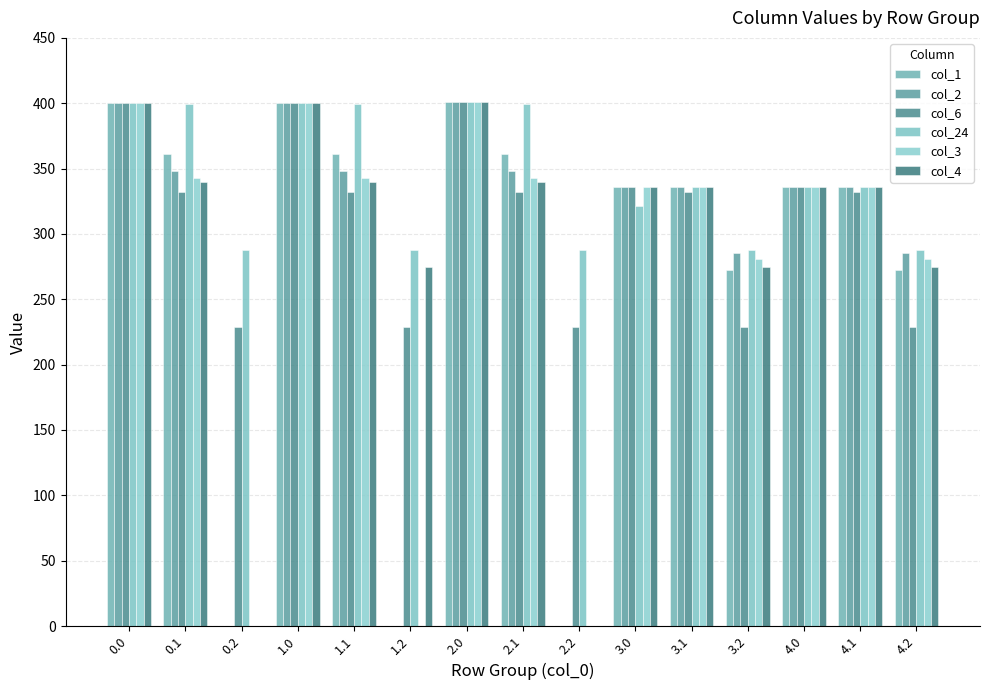

What is the approximate value of col_24 at 4.2?

287.5